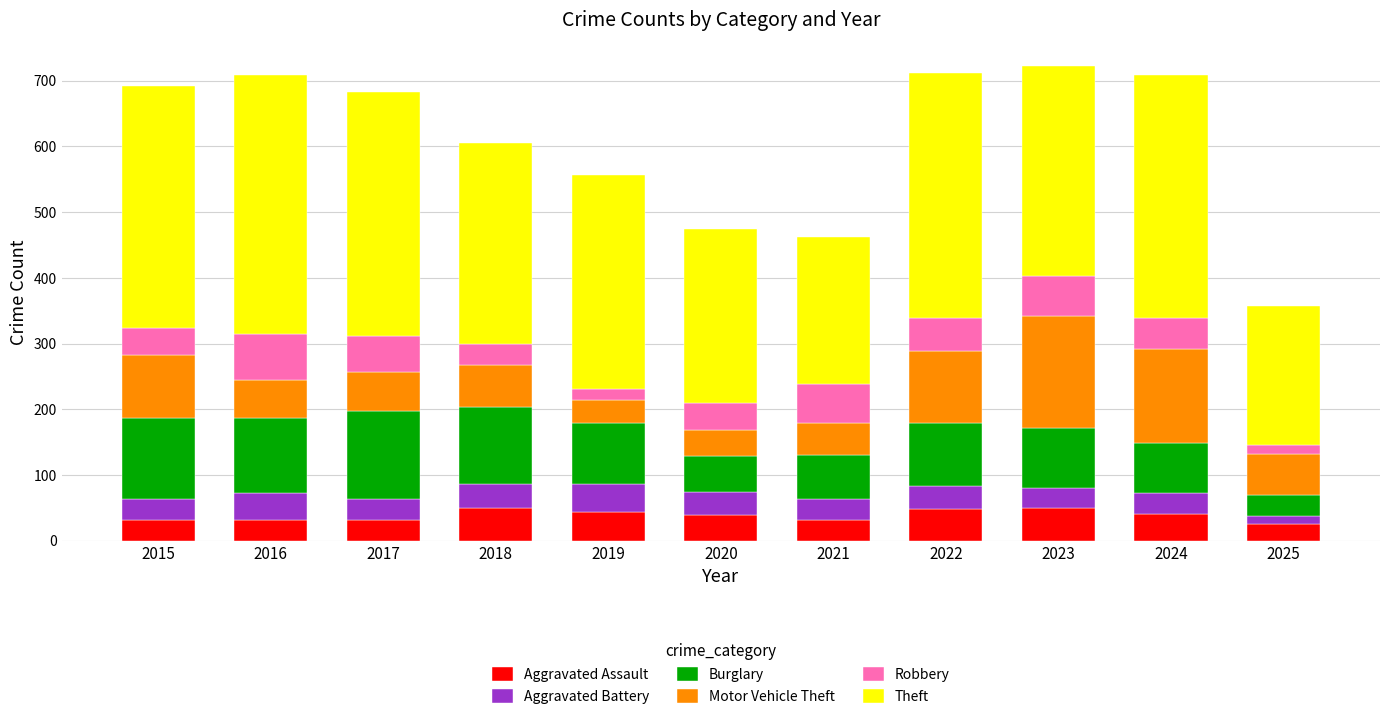

What is the total value across all series at 2024?

708